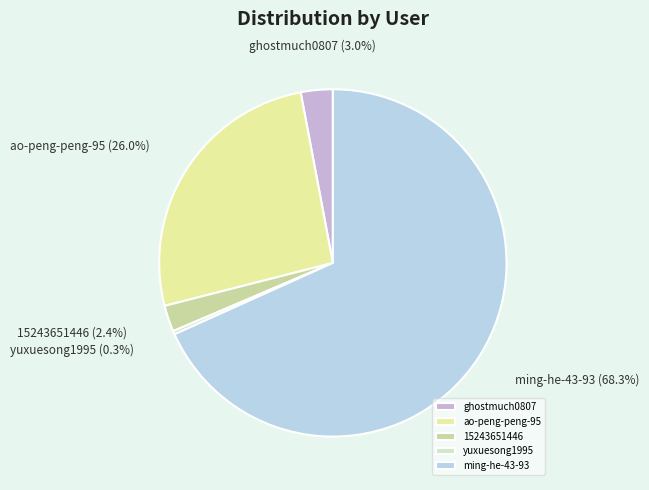

Do yuxuesong1995 and 15243651446 together represent more than half of the pie?

No